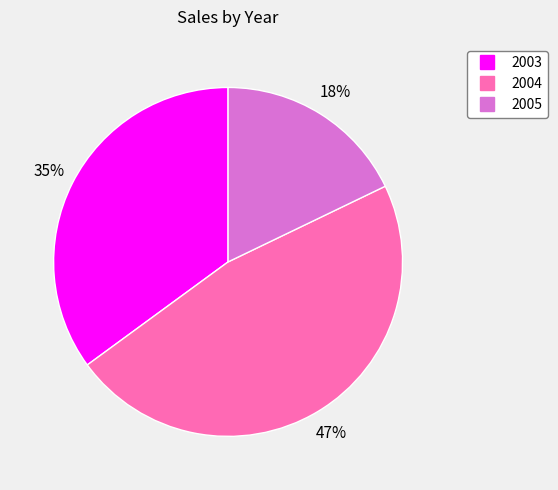

How many slices are in this pie chart?

3